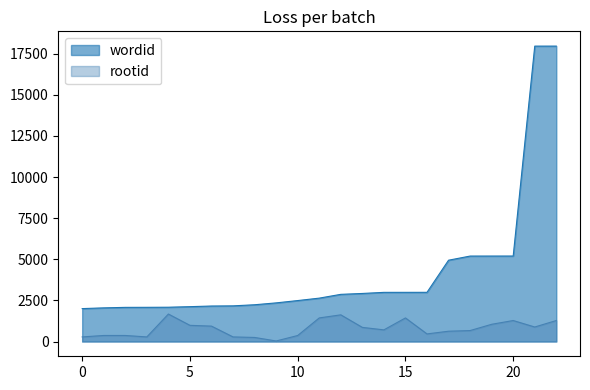

What is the label of the 6th point from the right?

17